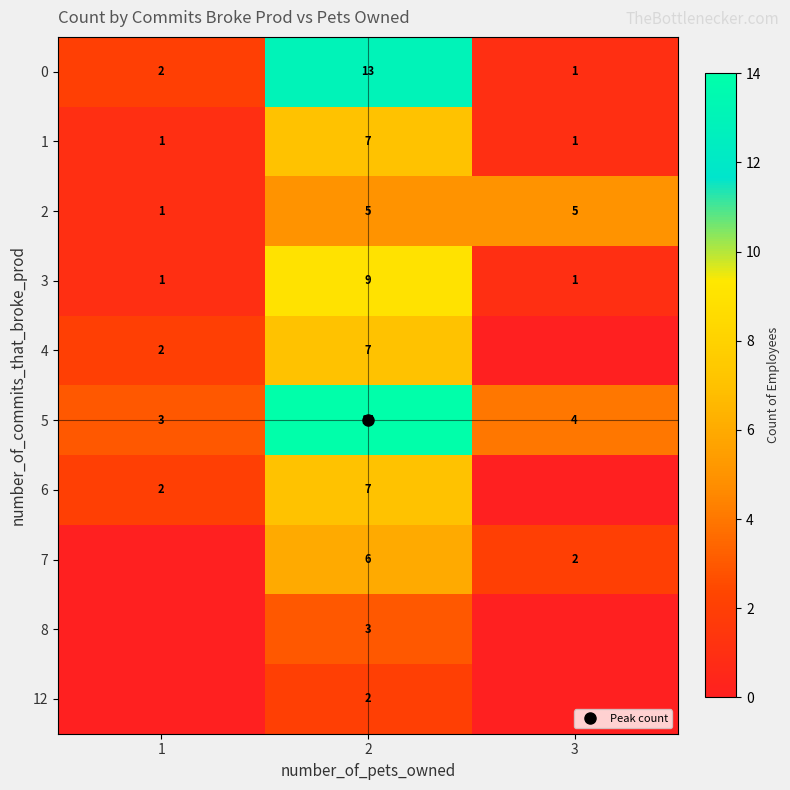

Is it true that 4 equals 2 at 1?

True